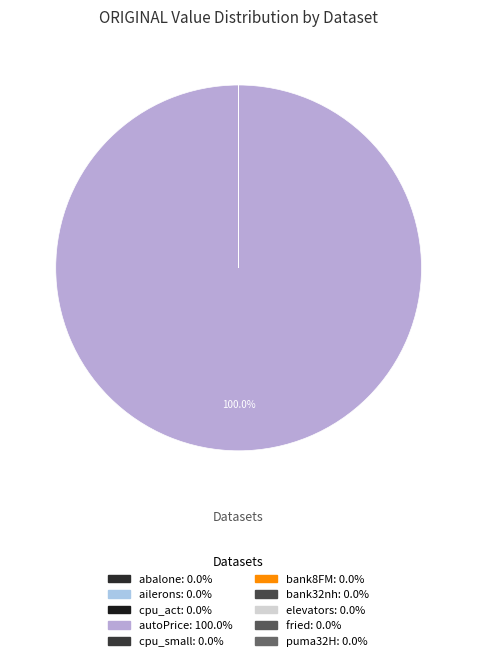

Between fried and bank8FM, which is larger?

fried